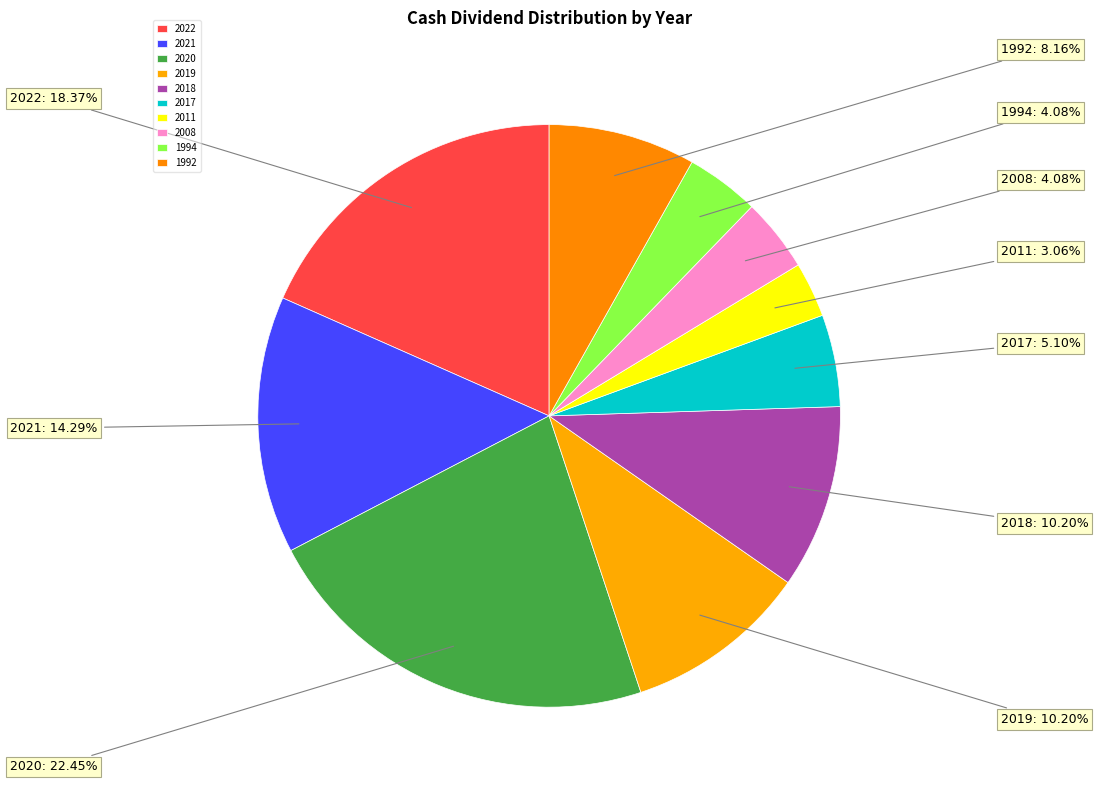

To the nearest percent, what portion does 2019 represent?

10%